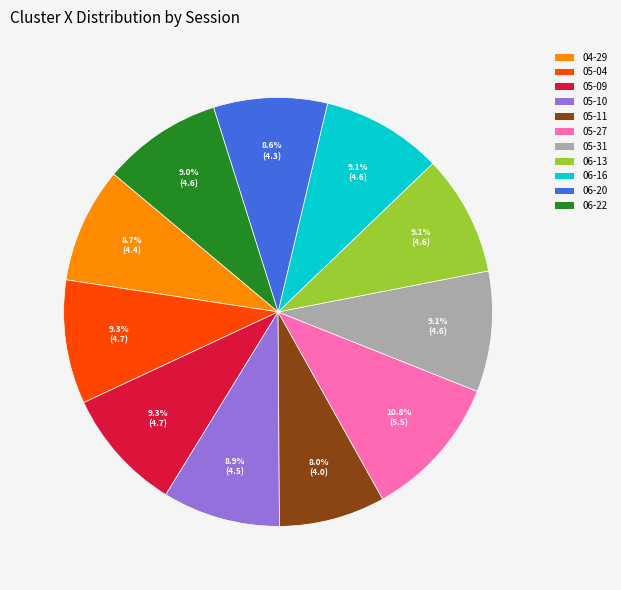

What percentage is NOT represented by 05-09?

90.7%